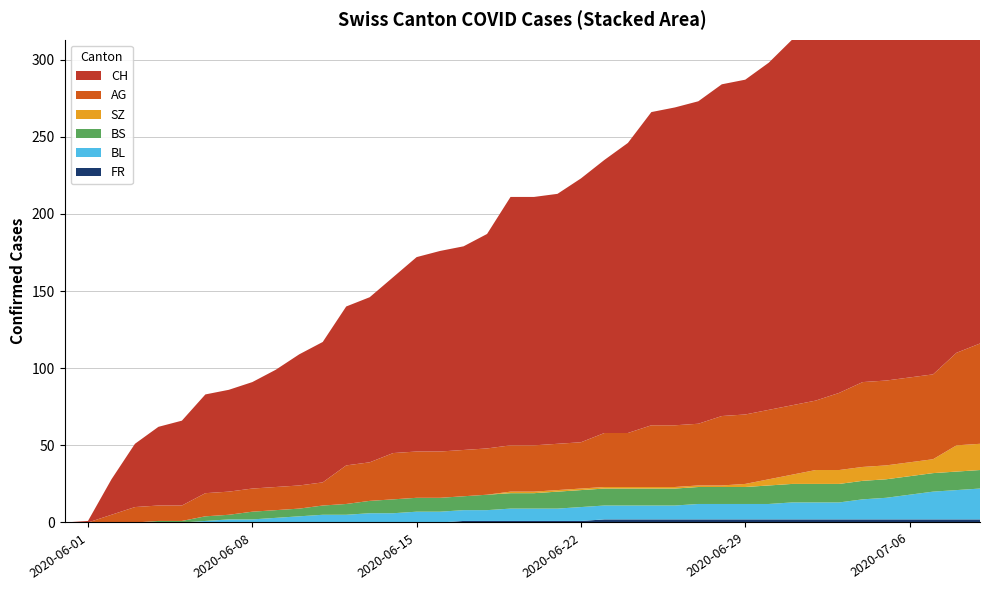

Reading left to right, what are all the values shown in this chart?

FR: 0	0	0	0	0	0	0	0	0	0	0	0	0	0	0	0	0	1	1	1	1	1	1	2	2	2	2	2	2	2	2	2	2	2	2	2	2	2	2	2
BL: 0	0	0	0	0	0	1	2	2	3	4	5	5	6	6	7	7	7	7	8	8	8	9	9	9	9	9	10	10	10	10	11	11	11	13	14	16	18	19	20
BS: 0	0	0	0	1	1	3	3	5	5	5	6	7	8	9	9	9	9	10	10	10	11	11	11	11	11	11	11	11	11	12	12	12	12	12	12	12	12	12	12
SZ: 0	0	0	0	0	0	0	0	0	0	0	0	0	0	0	0	0	0	0	1	1	1	1	1	1	1	1	1	1	2	4	6	9	9	9	9	9	9	17	17
AG: 0	0	5	10	10	10	15	15	15	15	15	15	25	25	30	30	30	30	30	30	30	30	30	35	35	40	40	40	45	45	45	45	45	50	55	55	55	55	60	65
CH: 0	1	23	41	51	55	64	66	69	76	85	91	103	107	114	126	130	132	139	161	161	162	171	177	188	203	206	209	215	217	225	237	243	249	259	260	263	270	290	298